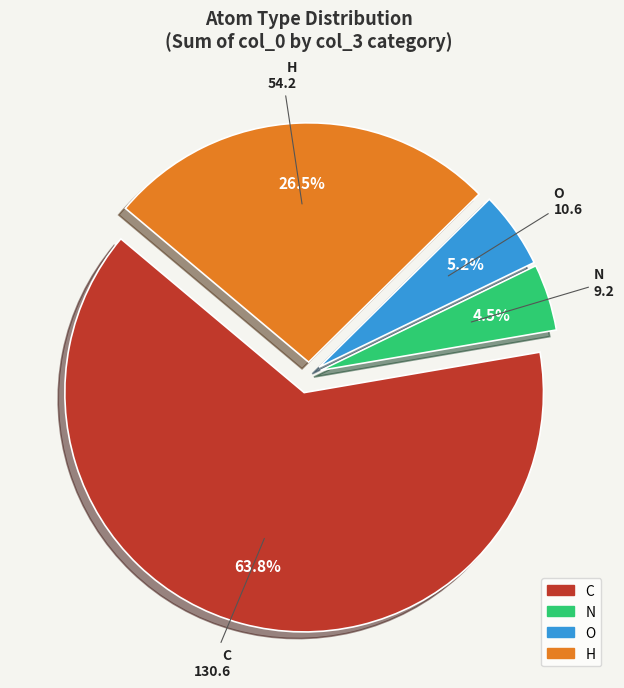

Is there any slice that represents more than half of the pie?

Yes